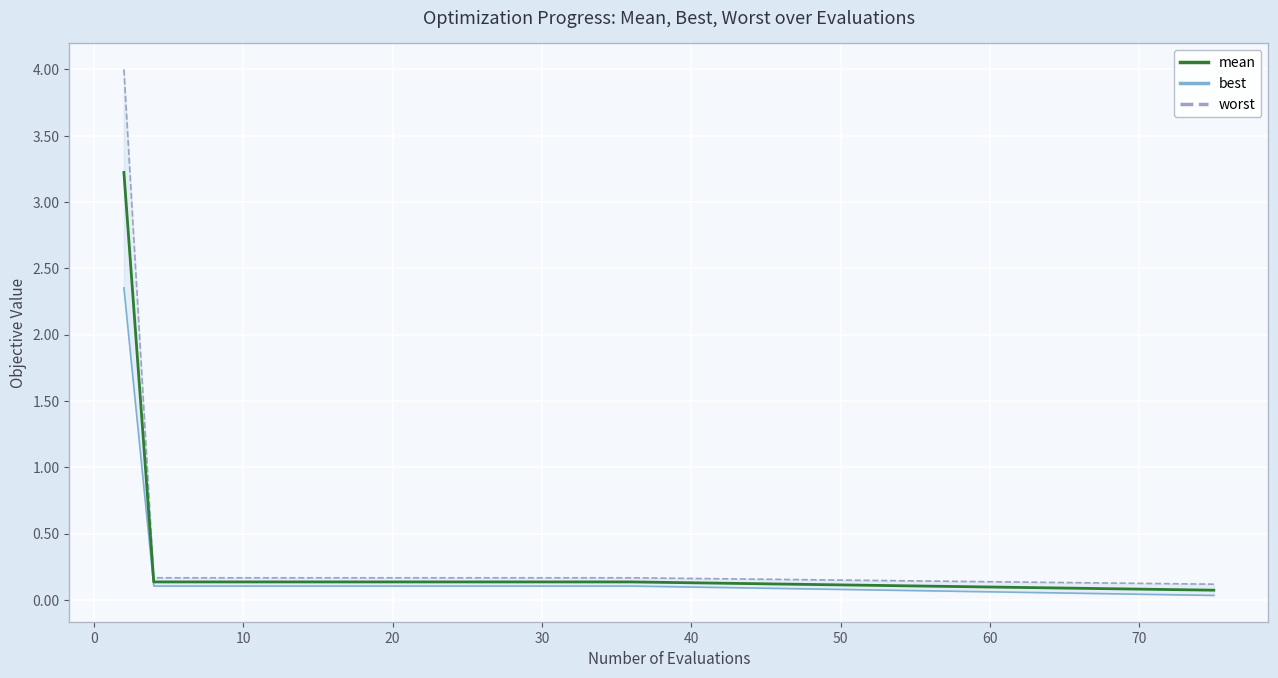

What is the maximum value for mean?

3.2